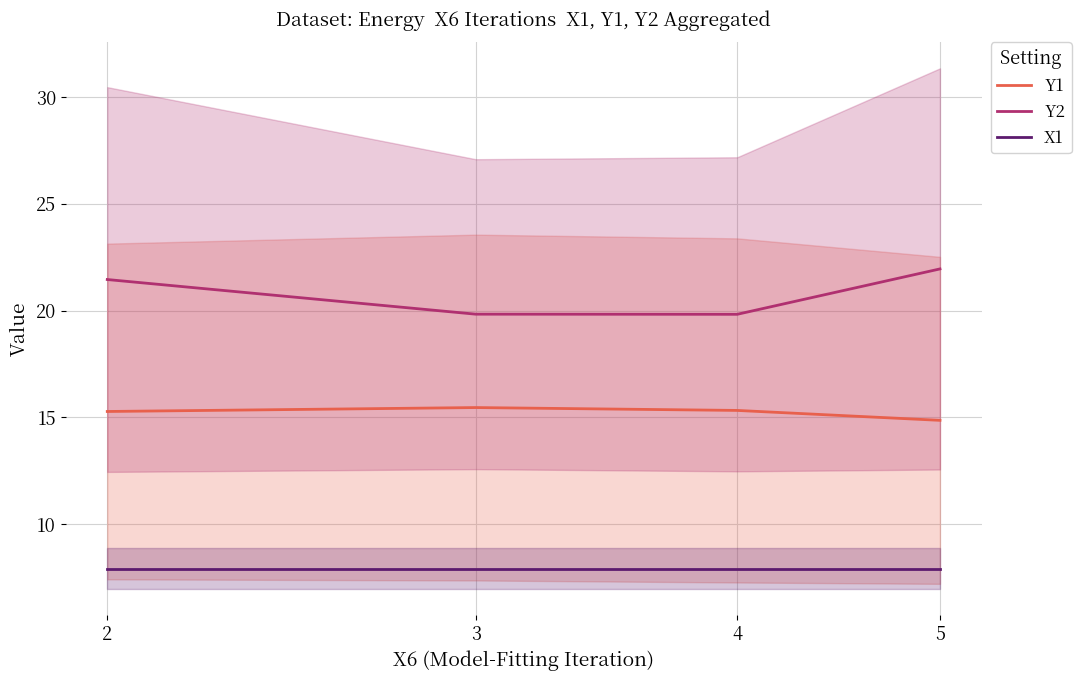

True or false: Y1 has a value of 15.3 at 4.

True